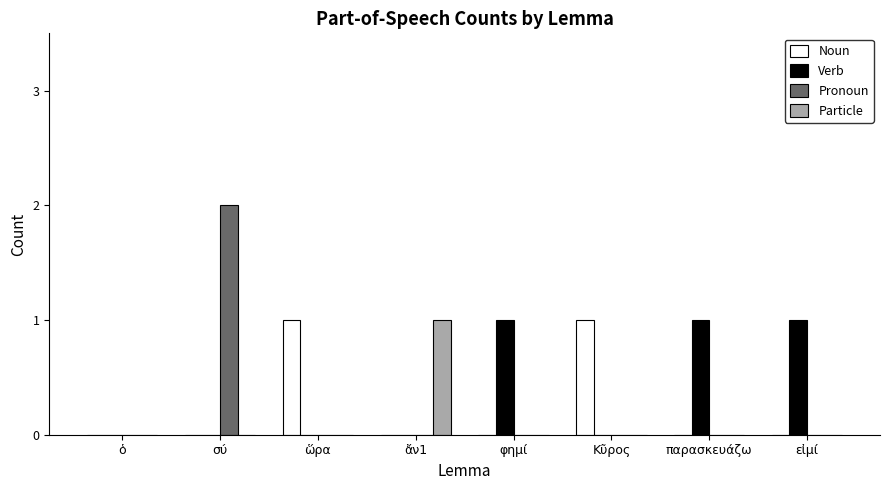

True or false: Particle has a value of 0 at φημί.

True